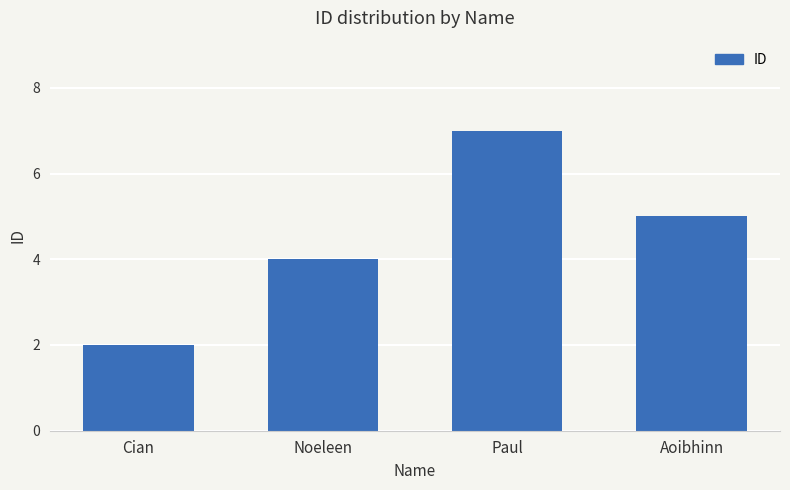

At which category does the chart reach its peak across all series?

Paul